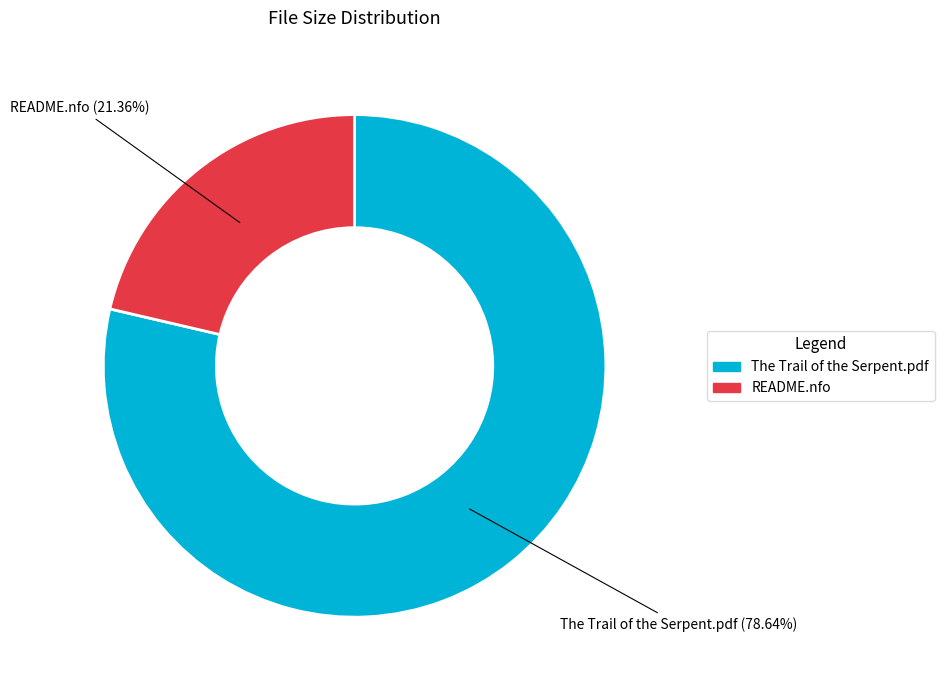

What percentage do The Trail of the Serpent.pdf and README.nfo together represent?

100.0%